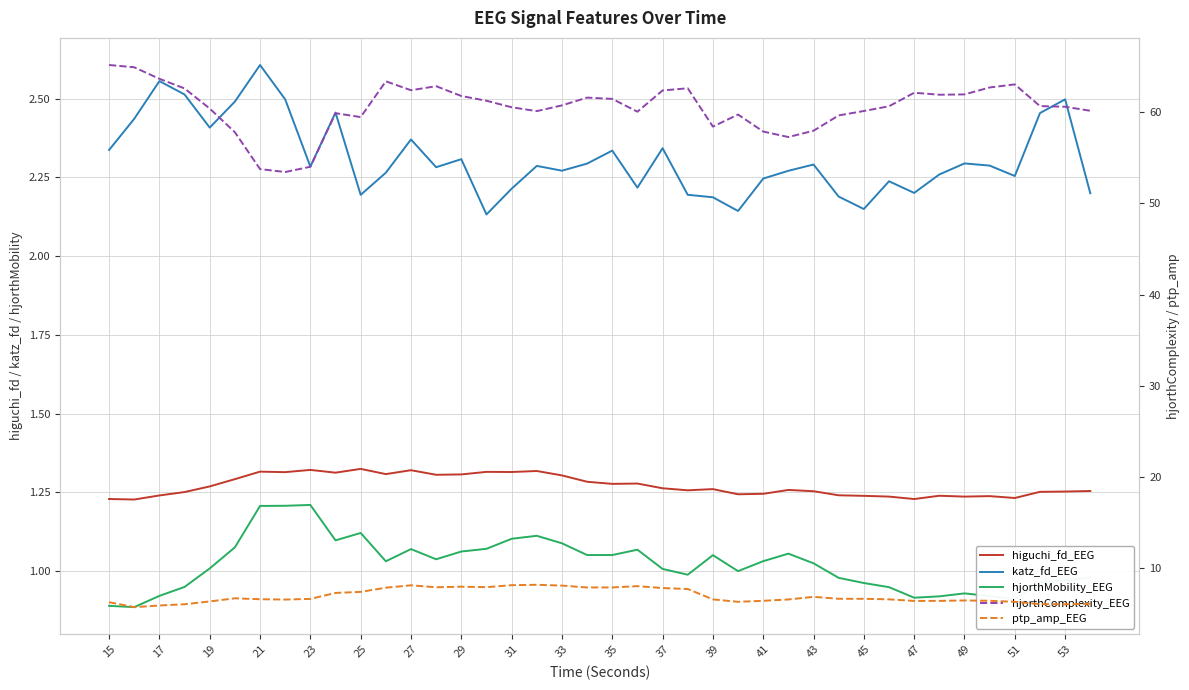

True or false: higuchi_fd_EEG and hjorthMobility_EEG cross at least once.

False